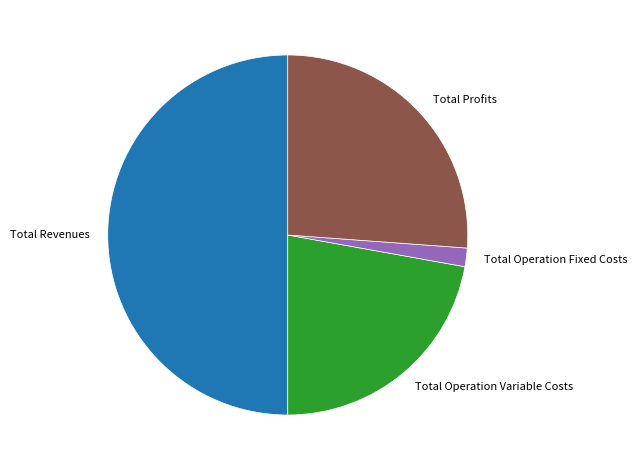

Rank the categories by value from lowest to highest.

Total Operation Fixed Costs, Total Operation Variable Costs, Total Profits, Total Revenues